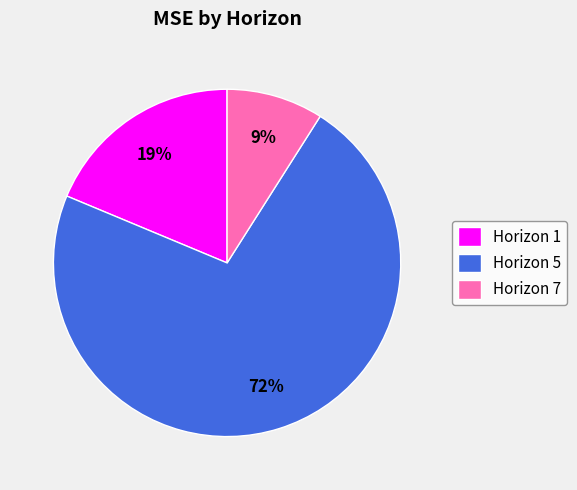

To the nearest percent, what is the difference between the largest and smallest slice percentages?

63%